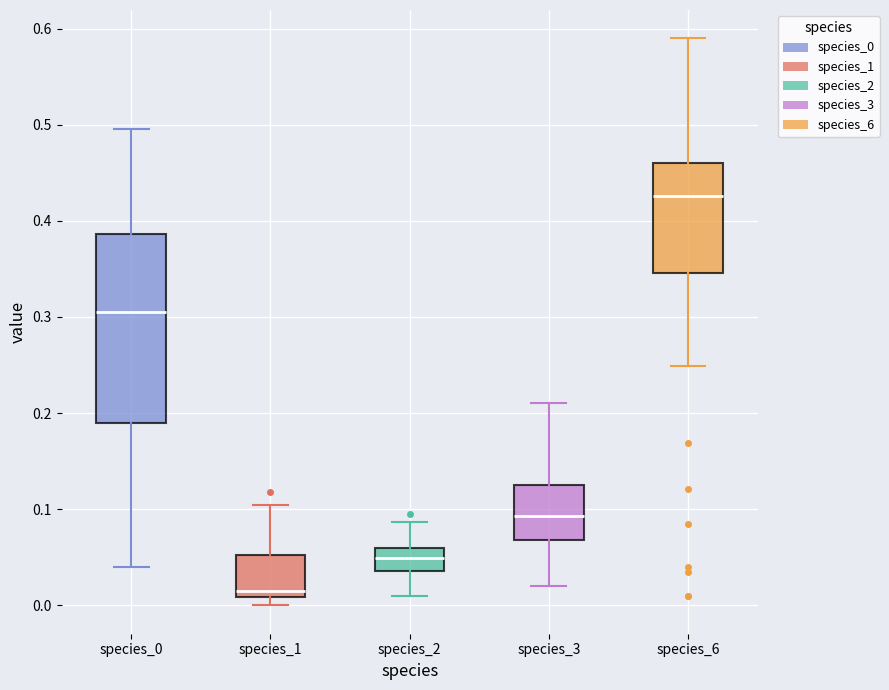

Reading left to right, transcribe this box plot: for each box, give where its median line is, the range the box spans, and where its two whiskers end, as read against the y-axis. The values are not printed on the chart, so give them approximately, as read against the axis.

species_0: median 0.31, box 0.19 to 0.39, whiskers 0.04 to 0.50
species_1: median 0.02, box 0.01 to 0.05, whiskers 0.00 to 0.10
species_2: median 0.05, box 0.04 to 0.06, whiskers 0.01 to 0.09
species_3: median 0.09, box 0.07 to 0.13, whiskers 0.02 to 0.21
species_6: median 0.43, box 0.35 to 0.46, whiskers 0.25 to 0.59